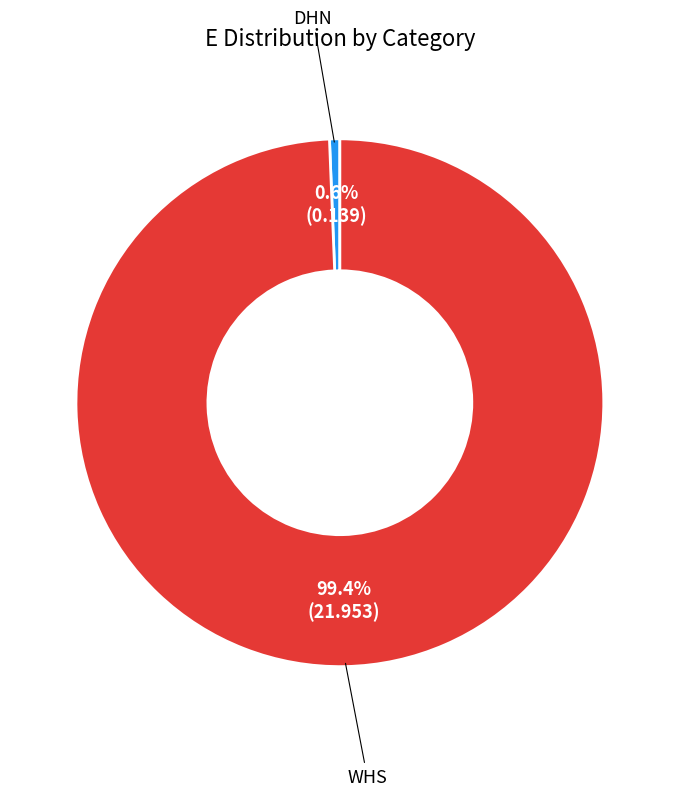

Does any single category account for the majority?

Yes